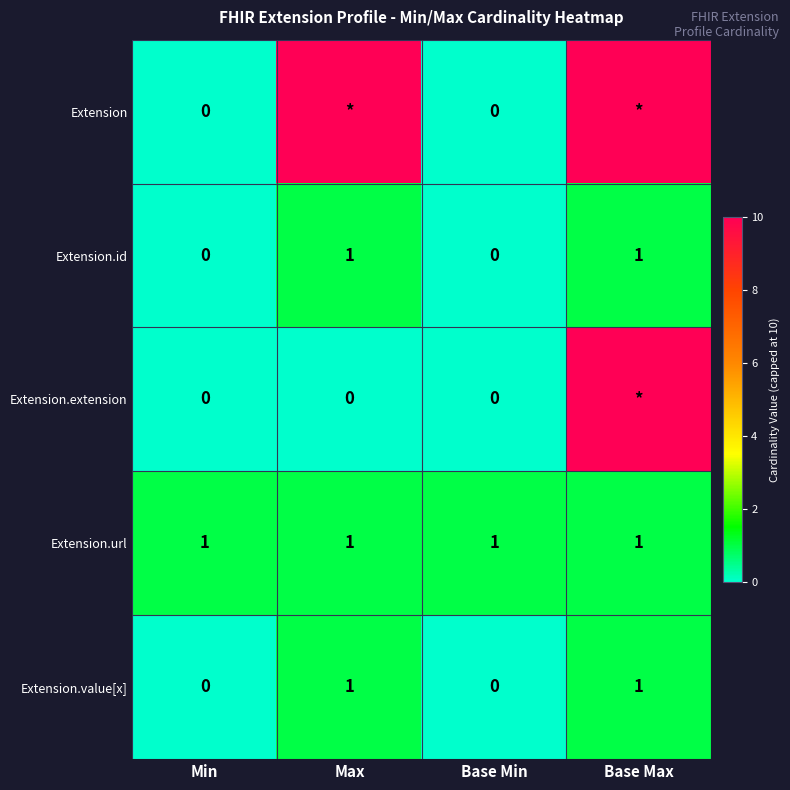

What is the sum of all Extension.url values?

4